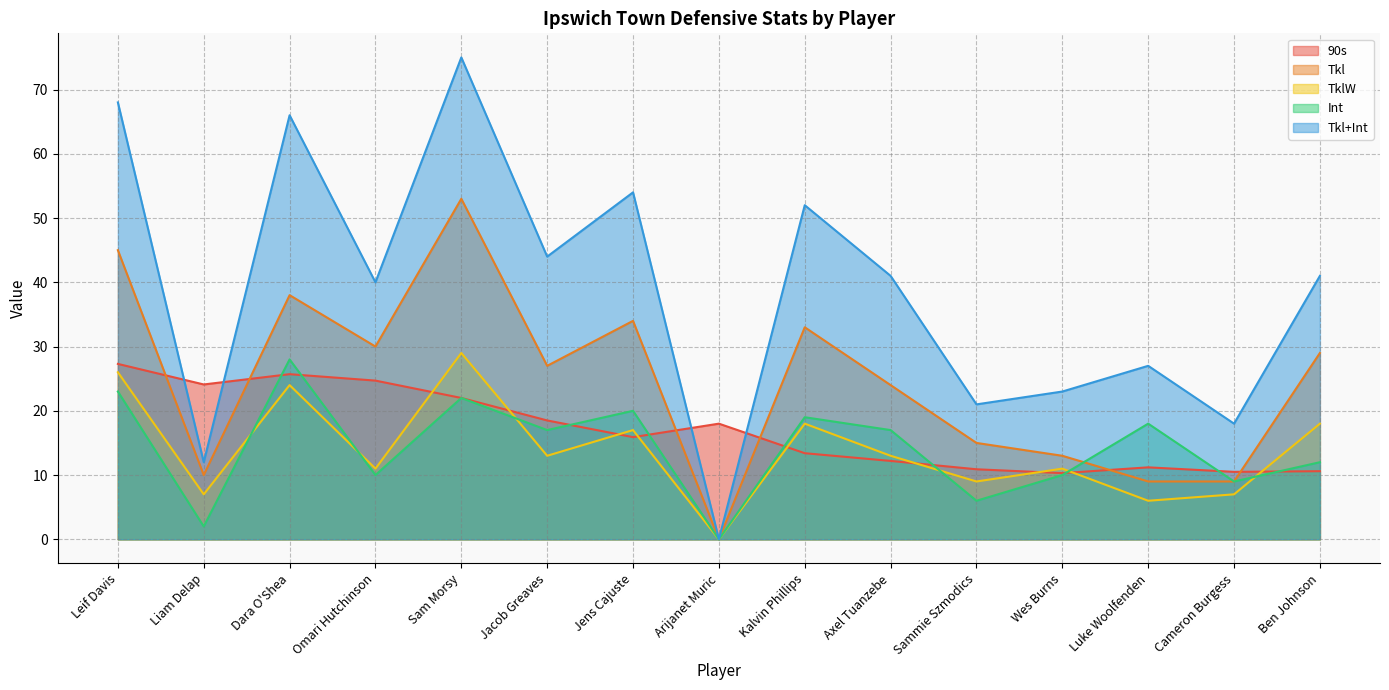

Which series has the largest total across all categories?

Tkl+Int